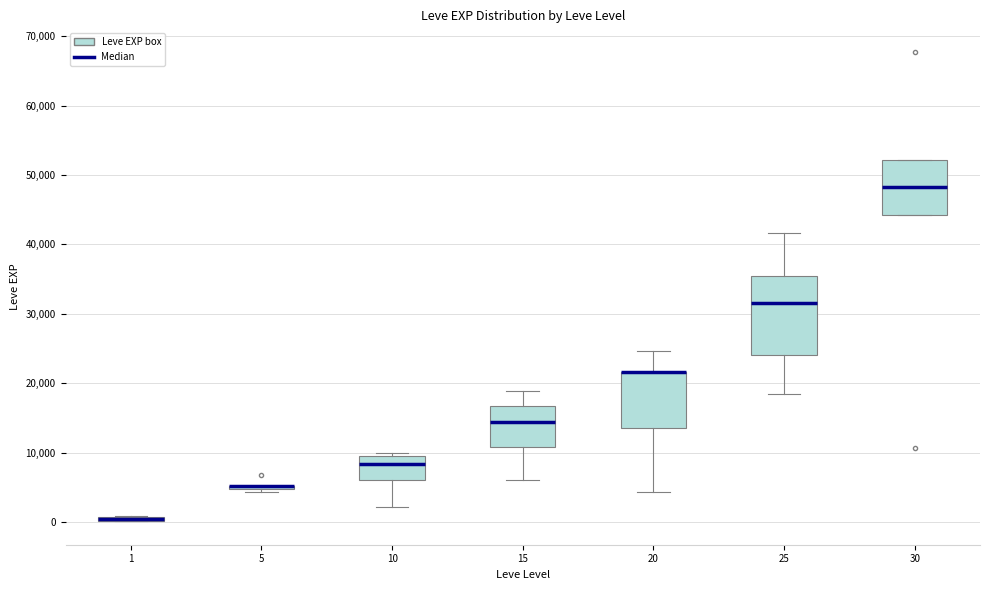

Which box is the tallest, from its lower edge to its upper edge?

25